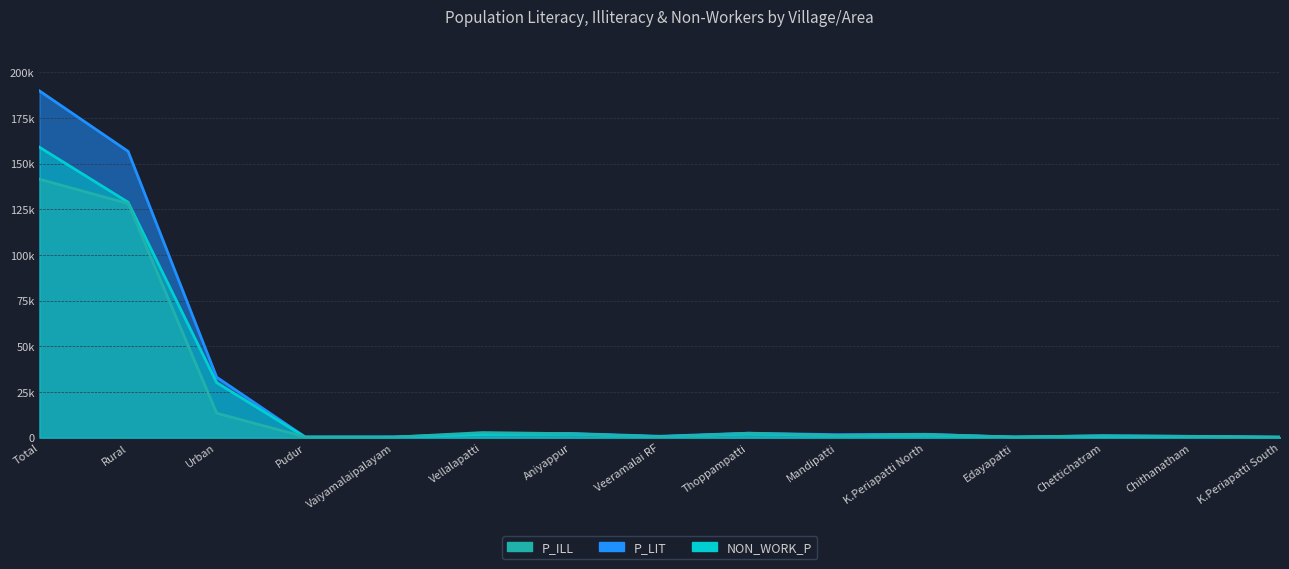

What is the minimum value for P_ILL?

272